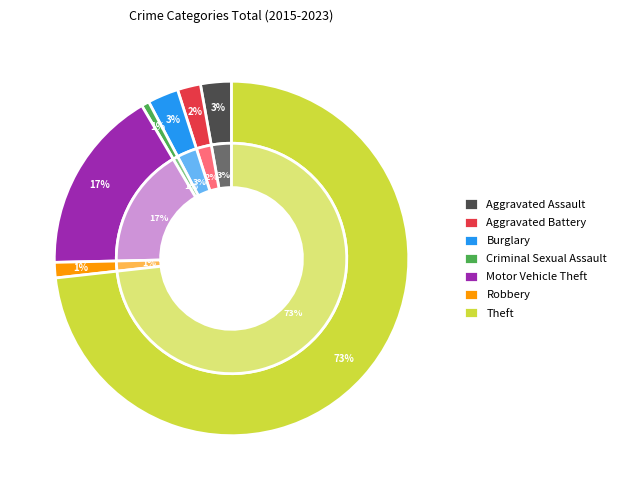

How many segments does this pie chart have?

7